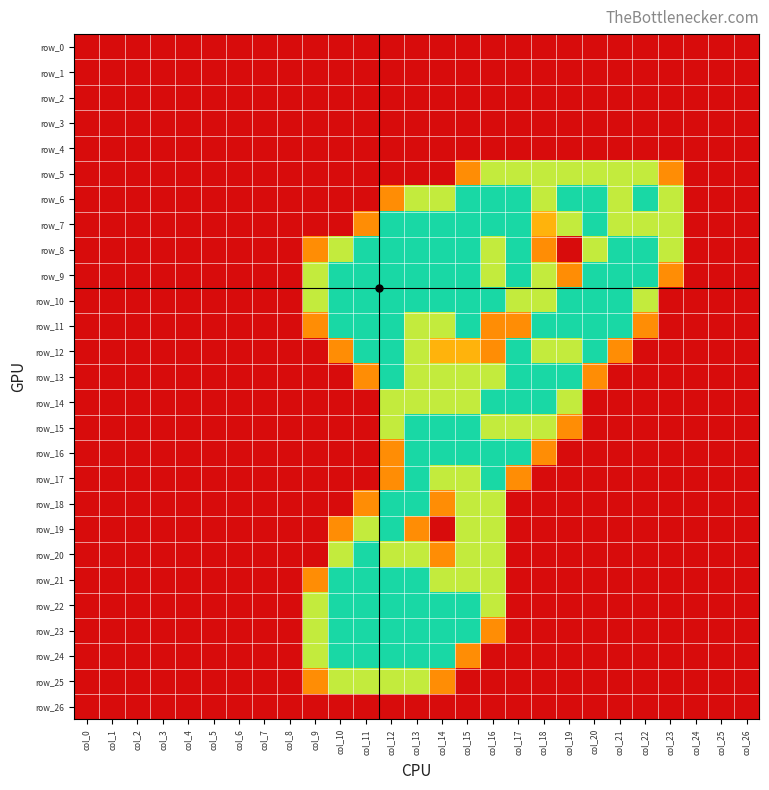

True or false: row_2 has a value of 0.0 at col_6.

True